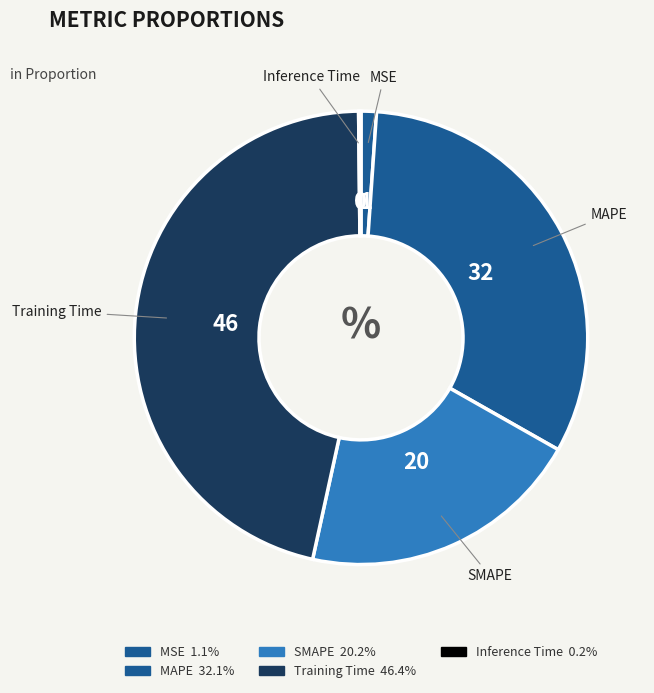

What percentage do MAPE and Inference Time together represent?

32.3%